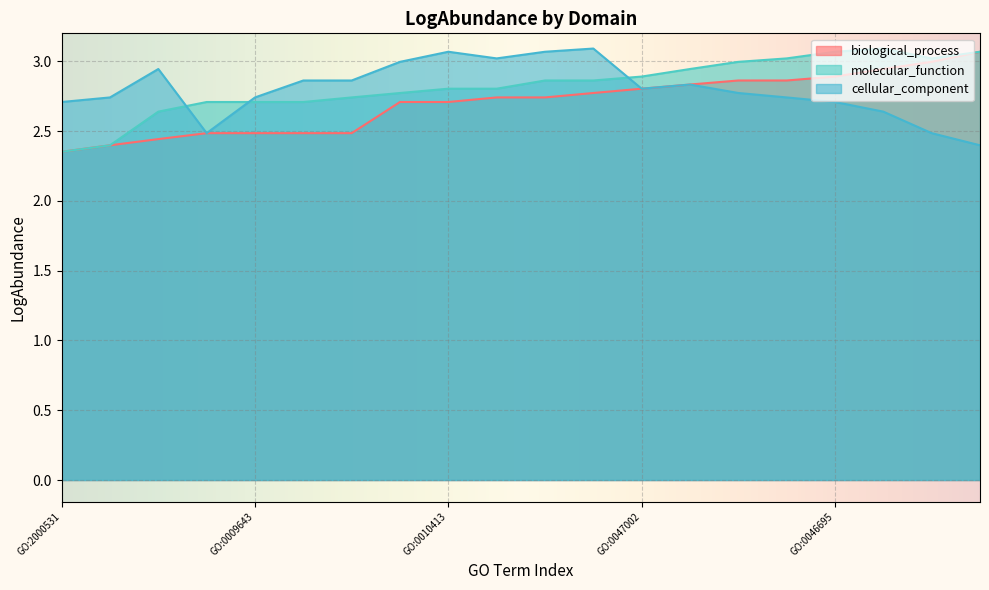

What is the total value across all series at GO:0052587?

8.5